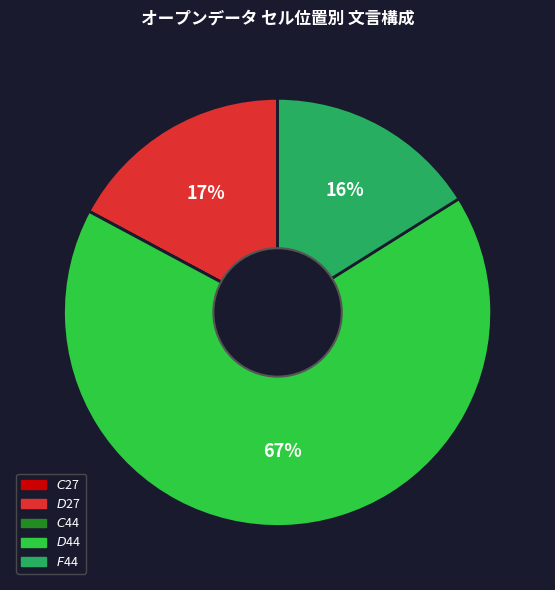

To the nearest percent, what is the average slice percentage?

20%